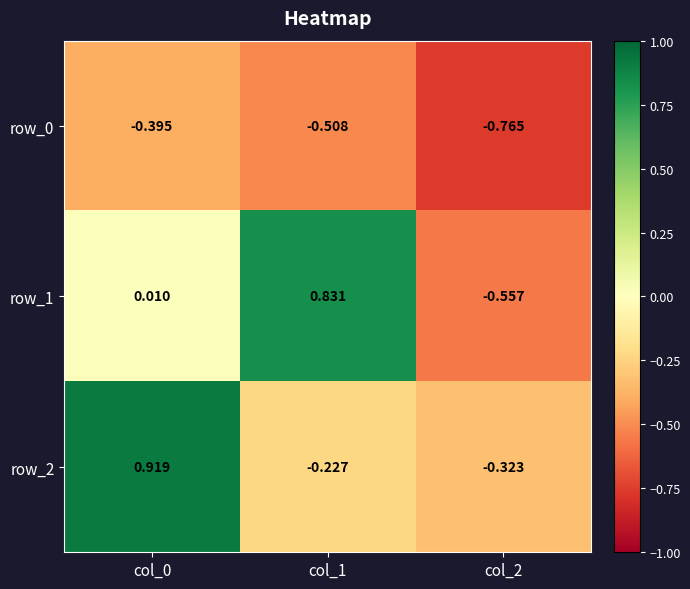

Is the value of row_0 at col_1 greater than the value of row_2 at col_2?

No